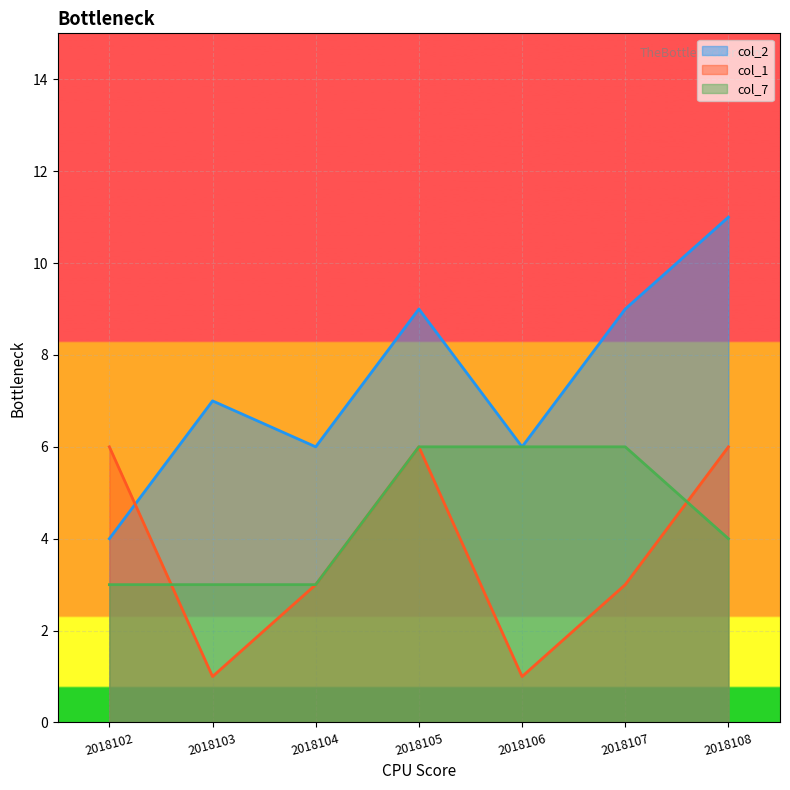

List the series in order of their overall mean, lowest first.

col_1, col_7, col_2